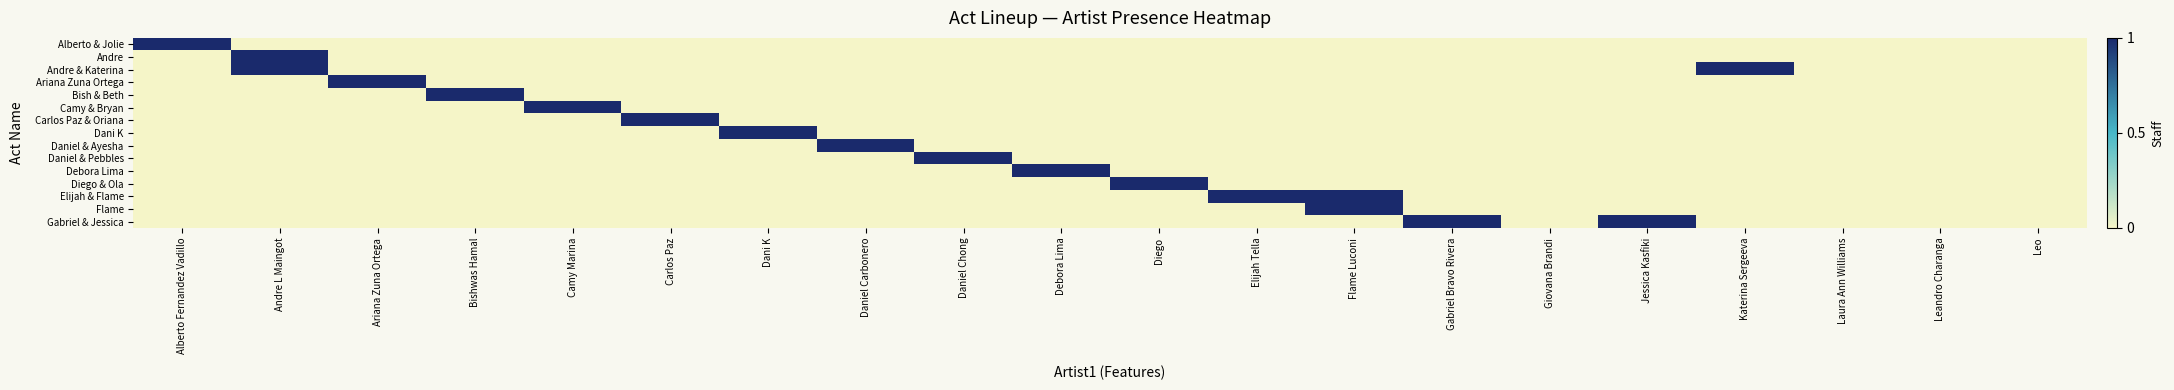

Reading left to right, extract all data points from this chart.

Alberto & Jolie: Alberto Fernandez Vadillo=1	Andre L Maingot=0	Ariana Zuna Ortega=0	Bishwas Hamal=0	Camy Marina=0	Carlos Paz=0	Dani K=0	Daniel Carbonero=0	Daniel Chong=0	Debora Lima=0	Diego=0	Elijah Tella=0	Flame Luconi=0	Gabriel Bravo Rivera=0	Giovana Brandi=0	Jessica Kasfiki=0	Katerina Sergeeva=0	Laura Ann Williams=0	Leandro Charanga=0	Leo=0
Andre: Alberto Fernandez Vadillo=0	Andre L Maingot=1	Ariana Zuna Ortega=0	Bishwas Hamal=0	Camy Marina=0	Carlos Paz=0	Dani K=0	Daniel Carbonero=0	Daniel Chong=0	Debora Lima=0	Diego=0	Elijah Tella=0	Flame Luconi=0	Gabriel Bravo Rivera=0	Giovana Brandi=0	Jessica Kasfiki=0	Katerina Sergeeva=0	Laura Ann Williams=0	Leandro Charanga=0	Leo=0
Andre & Katerina: Alberto Fernandez Vadillo=0	Andre L Maingot=1	Ariana Zuna Ortega=0	Bishwas Hamal=0	Camy Marina=0	Carlos Paz=0	Dani K=0	Daniel Carbonero=0	Daniel Chong=0	Debora Lima=0	Diego=0	Elijah Tella=0	Flame Luconi=0	Gabriel Bravo Rivera=0	Giovana Brandi=0	Jessica Kasfiki=0	Katerina Sergeeva=1	Laura Ann Williams=0	Leandro Charanga=0	Leo=0
Ariana Zuna Ortega: Alberto Fernandez Vadillo=0	Andre L Maingot=0	Ariana Zuna Ortega=1	Bishwas Hamal=0	Camy Marina=0	Carlos Paz=0	Dani K=0	Daniel Carbonero=0	Daniel Chong=0	Debora Lima=0	Diego=0	Elijah Tella=0	Flame Luconi=0	Gabriel Bravo Rivera=0	Giovana Brandi=0	Jessica Kasfiki=0	Katerina Sergeeva=0	Laura Ann Williams=0	Leandro Charanga=0	Leo=0
Bish & Beth: Alberto Fernandez Vadillo=0	Andre L Maingot=0	Ariana Zuna Ortega=0	Bishwas Hamal=1	Camy Marina=0	Carlos Paz=0	Dani K=0	Daniel Carbonero=0	Daniel Chong=0	Debora Lima=0	Diego=0	Elijah Tella=0	Flame Luconi=0	Gabriel Bravo Rivera=0	Giovana Brandi=0	Jessica Kasfiki=0	Katerina Sergeeva=0	Laura Ann Williams=0	Leandro Charanga=0	Leo=0
Camy & Bryan: Alberto Fernandez Vadillo=0	Andre L Maingot=0	Ariana Zuna Ortega=0	Bishwas Hamal=0	Camy Marina=1	Carlos Paz=0	Dani K=0	Daniel Carbonero=0	Daniel Chong=0	Debora Lima=0	Diego=0	Elijah Tella=0	Flame Luconi=0	Gabriel Bravo Rivera=0	Giovana Brandi=0	Jessica Kasfiki=0	Katerina Sergeeva=0	Laura Ann Williams=0	Leandro Charanga=0	Leo=0
Carlos Paz & Oriana: Alberto Fernandez Vadillo=0	Andre L Maingot=0	Ariana Zuna Ortega=0	Bishwas Hamal=0	Camy Marina=0	Carlos Paz=1	Dani K=0	Daniel Carbonero=0	Daniel Chong=0	Debora Lima=0	Diego=0	Elijah Tella=0	Flame Luconi=0	Gabriel Bravo Rivera=0	Giovana Brandi=0	Jessica Kasfiki=0	Katerina Sergeeva=0	Laura Ann Williams=0	Leandro Charanga=0	Leo=0
Dani K: Alberto Fernandez Vadillo=0	Andre L Maingot=0	Ariana Zuna Ortega=0	Bishwas Hamal=0	Camy Marina=0	Carlos Paz=0	Dani K=1	Daniel Carbonero=0	Daniel Chong=0	Debora Lima=0	Diego=0	Elijah Tella=0	Flame Luconi=0	Gabriel Bravo Rivera=0	Giovana Brandi=0	Jessica Kasfiki=0	Katerina Sergeeva=0	Laura Ann Williams=0	Leandro Charanga=0	Leo=0
Daniel & Ayesha: Alberto Fernandez Vadillo=0	Andre L Maingot=0	Ariana Zuna Ortega=0	Bishwas Hamal=0	Camy Marina=0	Carlos Paz=0	Dani K=0	Daniel Carbonero=1	Daniel Chong=0	Debora Lima=0	Diego=0	Elijah Tella=0	Flame Luconi=0	Gabriel Bravo Rivera=0	Giovana Brandi=0	Jessica Kasfiki=0	Katerina Sergeeva=0	Laura Ann Williams=0	Leandro Charanga=0	Leo=0
Daniel & Pebbles: Alberto Fernandez Vadillo=0	Andre L Maingot=0	Ariana Zuna Ortega=0	Bishwas Hamal=0	Camy Marina=0	Carlos Paz=0	Dani K=0	Daniel Carbonero=0	Daniel Chong=1	Debora Lima=0	Diego=0	Elijah Tella=0	Flame Luconi=0	Gabriel Bravo Rivera=0	Giovana Brandi=0	Jessica Kasfiki=0	Katerina Sergeeva=0	Laura Ann Williams=0	Leandro Charanga=0	Leo=0
Debora Lima: Alberto Fernandez Vadillo=0	Andre L Maingot=0	Ariana Zuna Ortega=0	Bishwas Hamal=0	Camy Marina=0	Carlos Paz=0	Dani K=0	Daniel Carbonero=0	Daniel Chong=0	Debora Lima=1	Diego=0	Elijah Tella=0	Flame Luconi=0	Gabriel Bravo Rivera=0	Giovana Brandi=0	Jessica Kasfiki=0	Katerina Sergeeva=0	Laura Ann Williams=0	Leandro Charanga=0	Leo=0
Diego & Ola: Alberto Fernandez Vadillo=0	Andre L Maingot=0	Ariana Zuna Ortega=0	Bishwas Hamal=0	Camy Marina=0	Carlos Paz=0	Dani K=0	Daniel Carbonero=0	Daniel Chong=0	Debora Lima=0	Diego=1	Elijah Tella=0	Flame Luconi=0	Gabriel Bravo Rivera=0	Giovana Brandi=0	Jessica Kasfiki=0	Katerina Sergeeva=0	Laura Ann Williams=0	Leandro Charanga=0	Leo=0
Elijah & Flame: Alberto Fernandez Vadillo=0	Andre L Maingot=0	Ariana Zuna Ortega=0	Bishwas Hamal=0	Camy Marina=0	Carlos Paz=0	Dani K=0	Daniel Carbonero=0	Daniel Chong=0	Debora Lima=0	Diego=0	Elijah Tella=1	Flame Luconi=1	Gabriel Bravo Rivera=0	Giovana Brandi=0	Jessica Kasfiki=0	Katerina Sergeeva=0	Laura Ann Williams=0	Leandro Charanga=0	Leo=0
Flame: Alberto Fernandez Vadillo=0	Andre L Maingot=0	Ariana Zuna Ortega=0	Bishwas Hamal=0	Camy Marina=0	Carlos Paz=0	Dani K=0	Daniel Carbonero=0	Daniel Chong=0	Debora Lima=0	Diego=0	Elijah Tella=0	Flame Luconi=1	Gabriel Bravo Rivera=0	Giovana Brandi=0	Jessica Kasfiki=0	Katerina Sergeeva=0	Laura Ann Williams=0	Leandro Charanga=0	Leo=0
Gabriel & Jessica: Alberto Fernandez Vadillo=0	Andre L Maingot=0	Ariana Zuna Ortega=0	Bishwas Hamal=0	Camy Marina=0	Carlos Paz=0	Dani K=0	Daniel Carbonero=0	Daniel Chong=0	Debora Lima=0	Diego=0	Elijah Tella=0	Flame Luconi=0	Gabriel Bravo Rivera=1	Giovana Brandi=0	Jessica Kasfiki=1	Katerina Sergeeva=0	Laura Ann Williams=0	Leandro Charanga=0	Leo=0